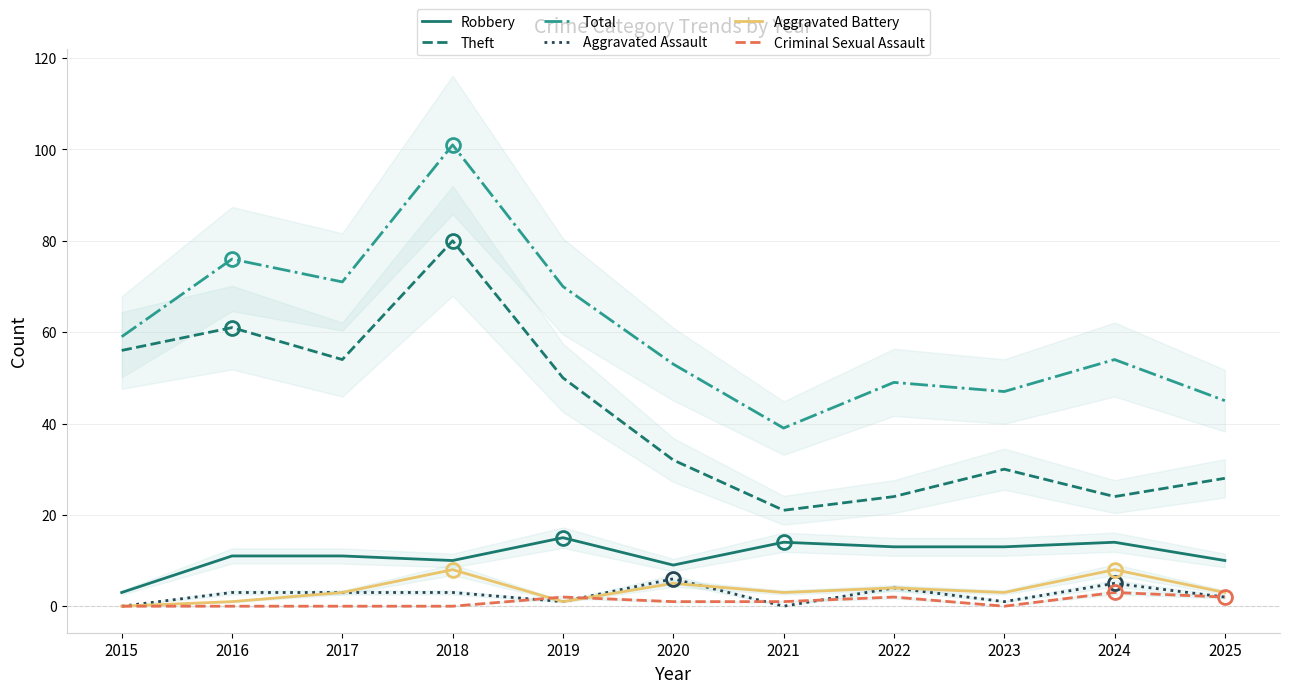

Is the value of Total at 2024 greater than the value of Theft at 2015?

No